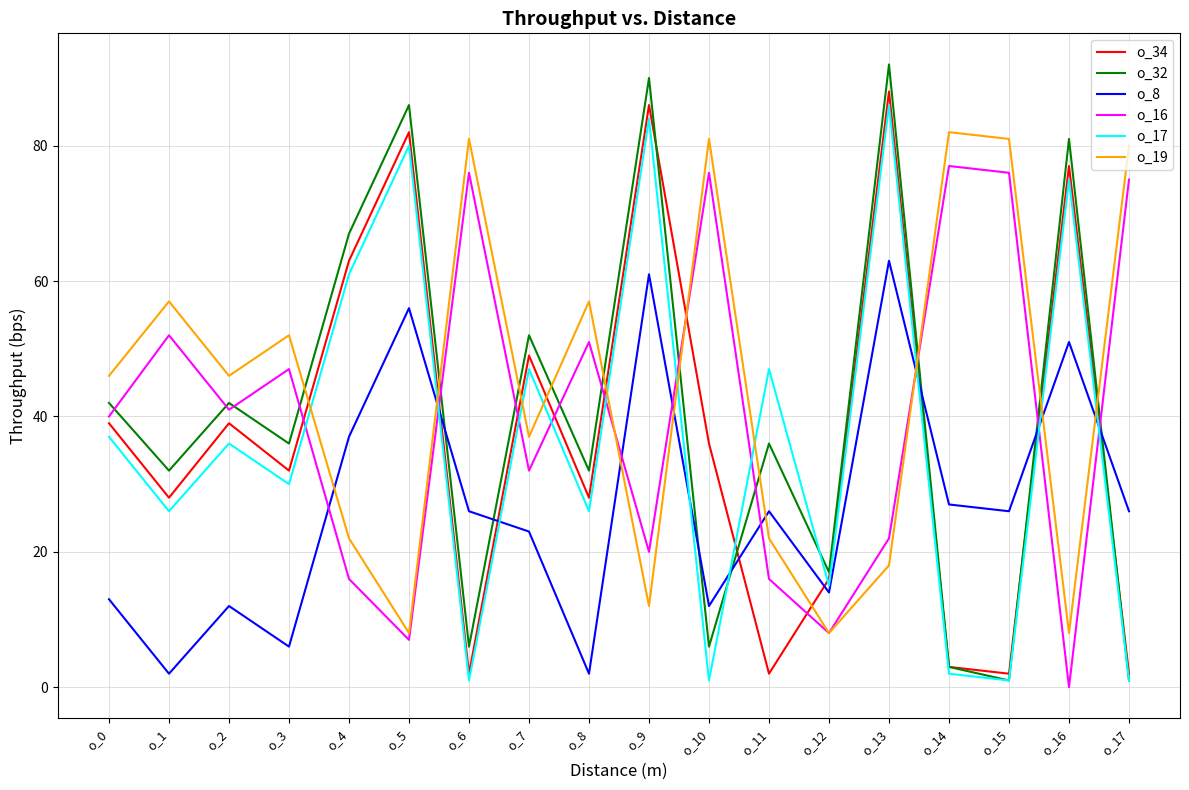

How many categories are shown in the chart?

18